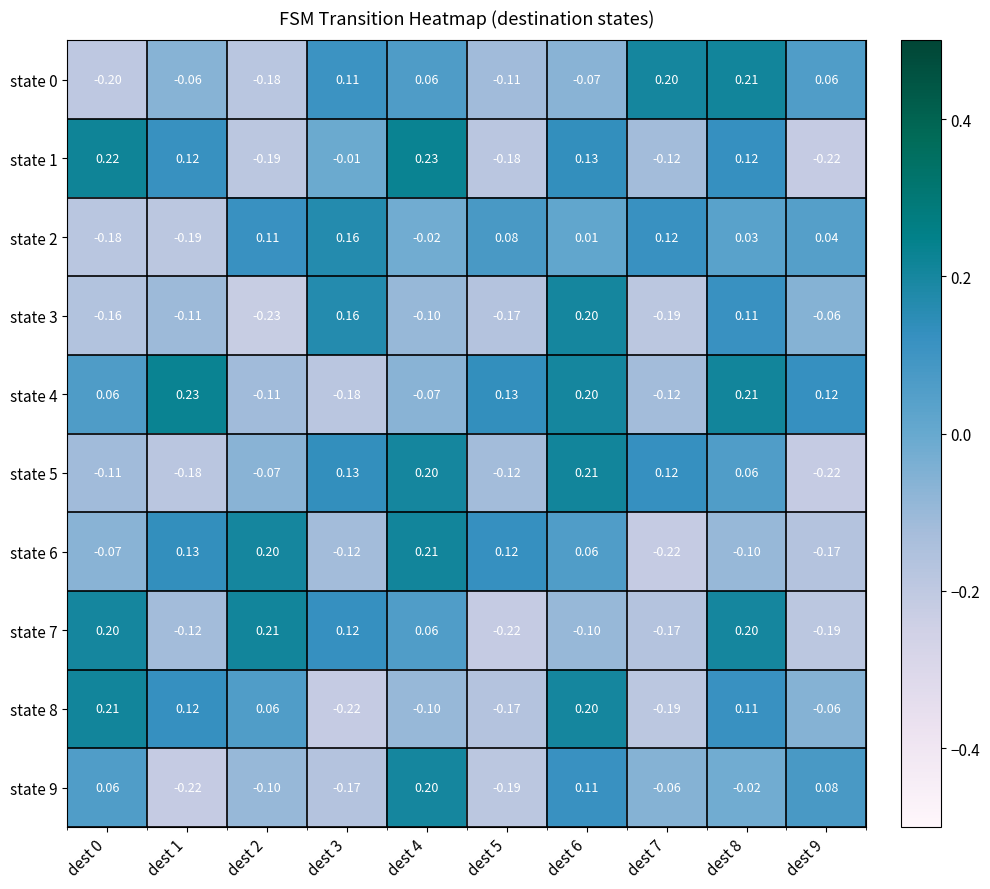

Is the value of state 4 at dest 8 greater than the value of state 6 at dest 7?

Yes